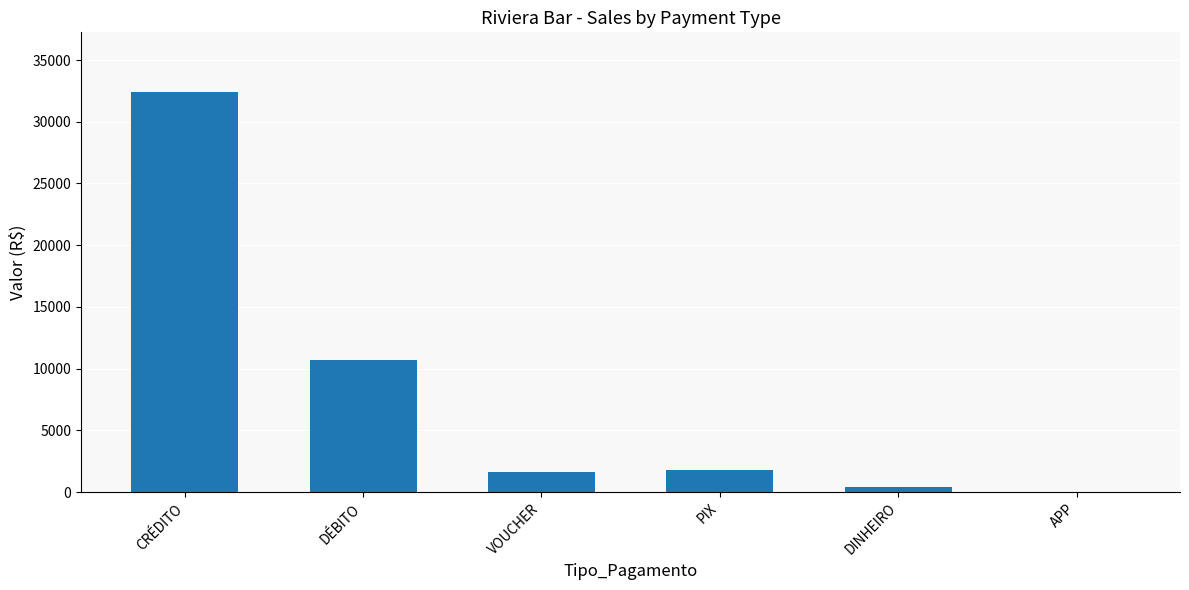

Read the value at PIX.

1812.5